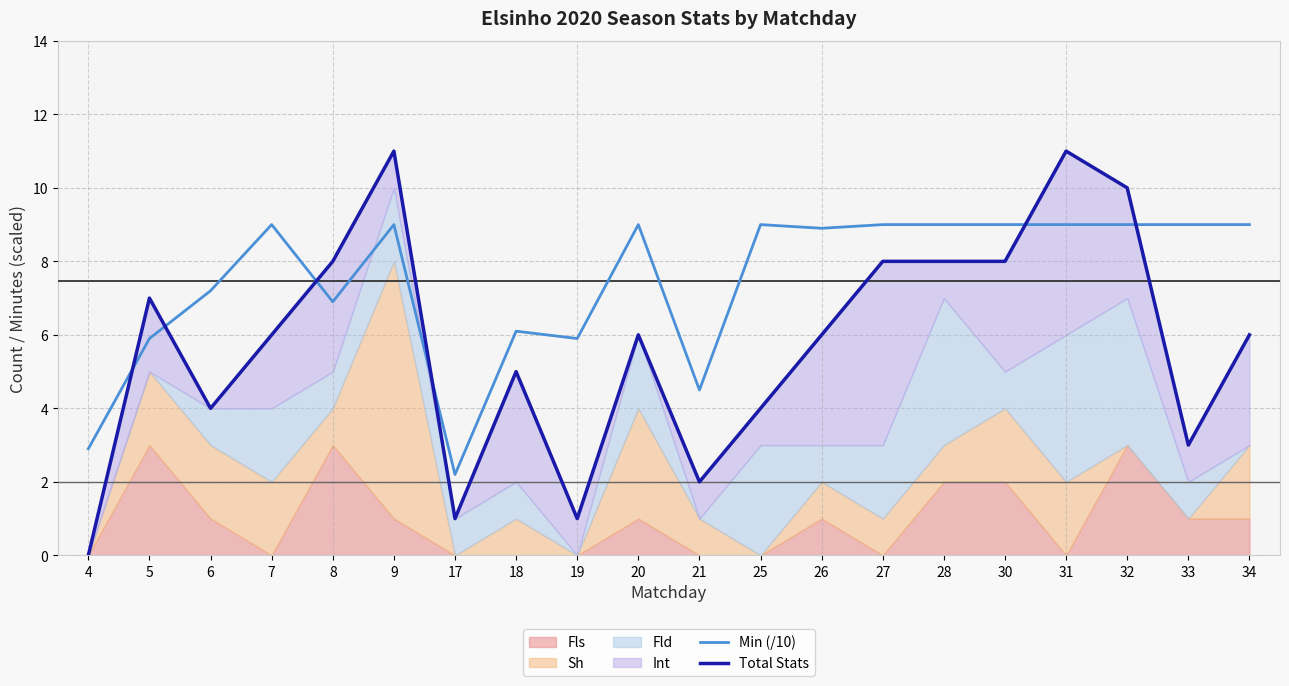

Reading left to right, what are all the values shown in this chart?

Min (/10): 2.9	5.9	7.2	9.0	6.9	9.0	2.2	6.1	5.9	9.0	4.5	9.0	8.9	9.0	9.0	9.0	9.0	9.0	9.0	9.0
Total Stats: 0.0	7.0	4.0	6.0	8.0	11.0	1.0	5.0	1.0	6.0	2.0	4.0	6.0	8.0	8.0	8.0	11.0	10.0	3.0	6.0